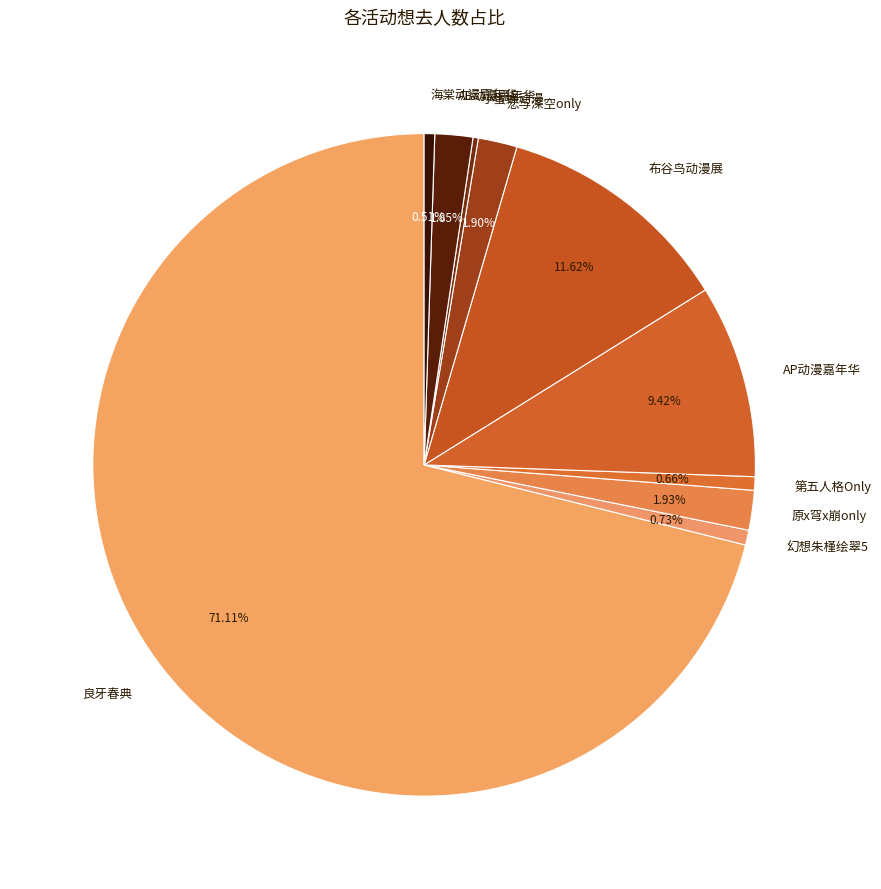

What is the ratio of the value at 海棠动漫嘉年华 to the value at 第五人格Only?

0.8